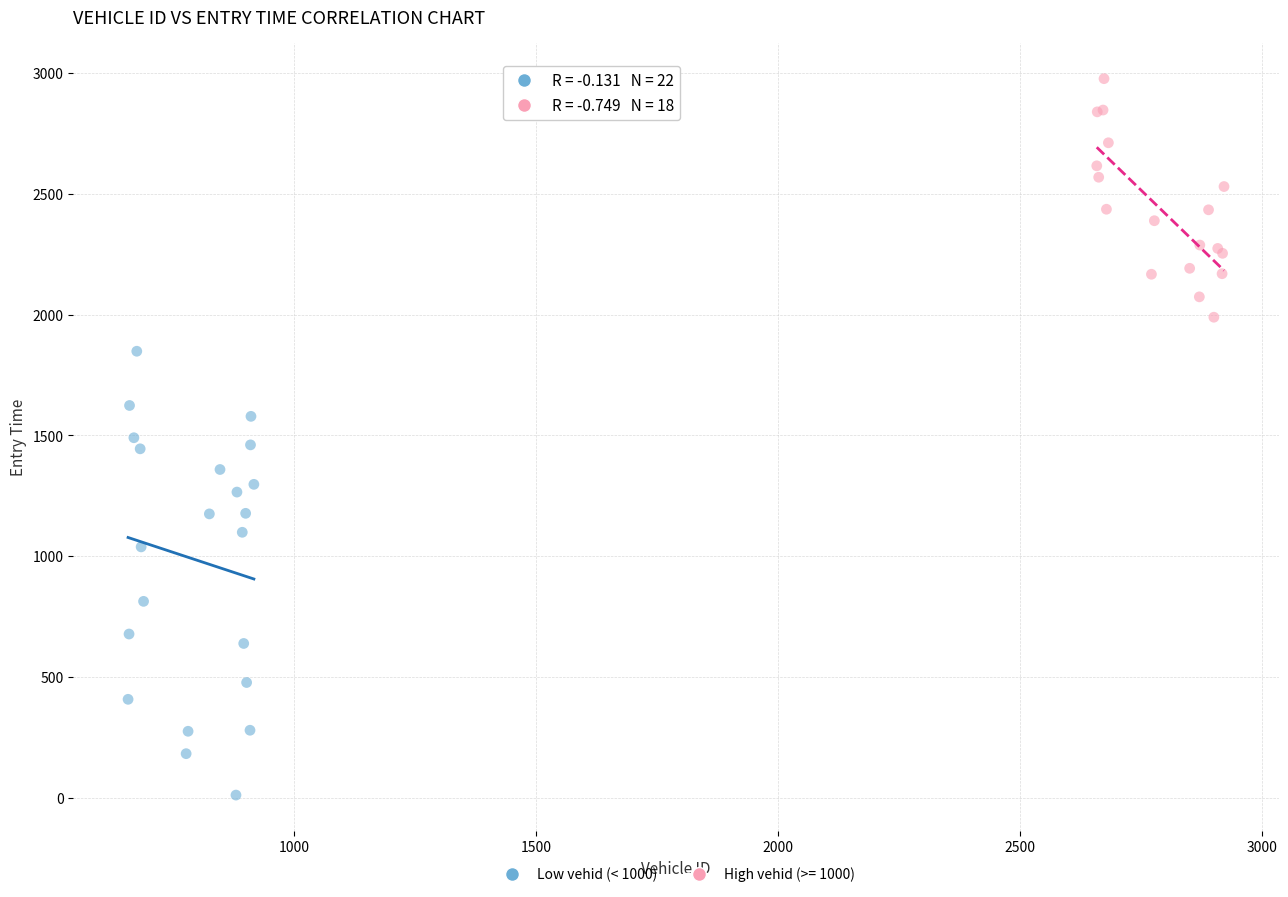

Which series reaches the maximum Y coordinate?

High vehid (>= 1000)